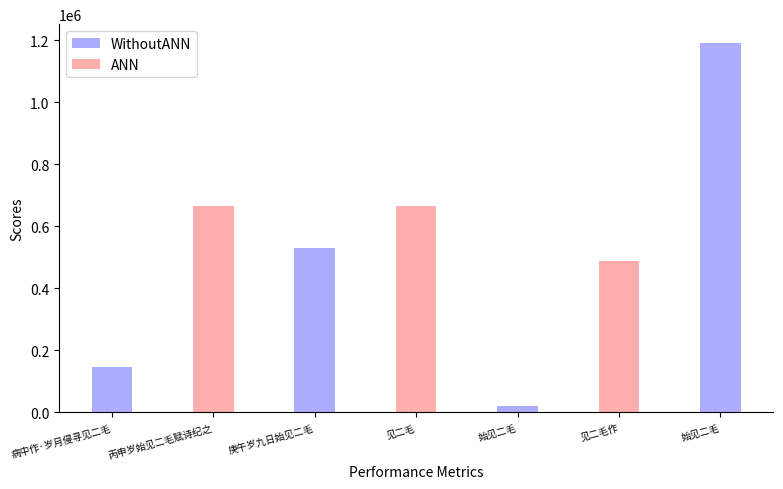

Reading right to left, list all the values displayed in this chart.

始见二毛=1191702	见二毛作=487856	始见二毛=20822	见二毛=665599	庚午岁九日始见二毛=529951	丙申岁始见二毛赋诗纪之=666658	病中作·岁月侵寻见二毛=146205